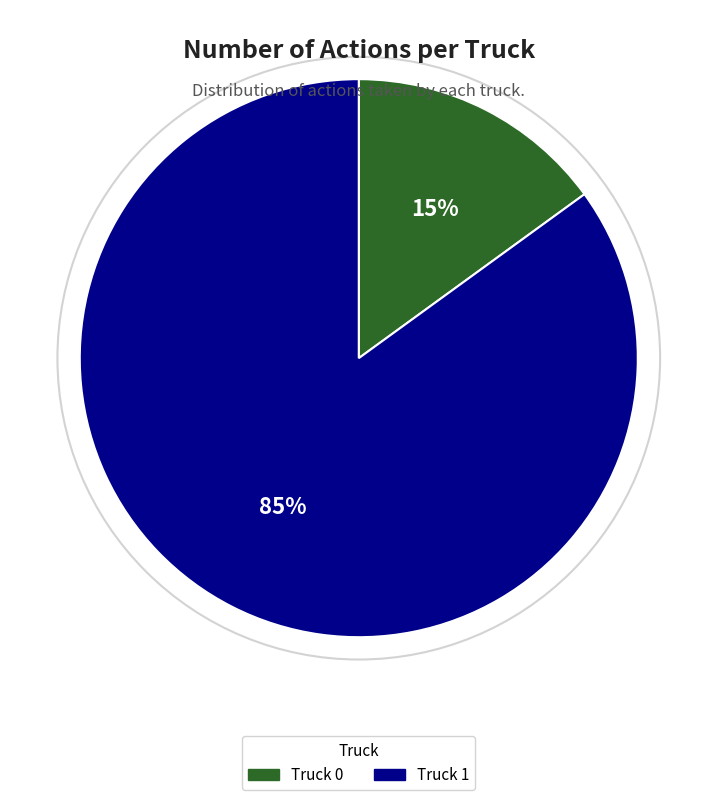

Combined, do Truck 1 and Truck 0 account for over 50%?

Yes